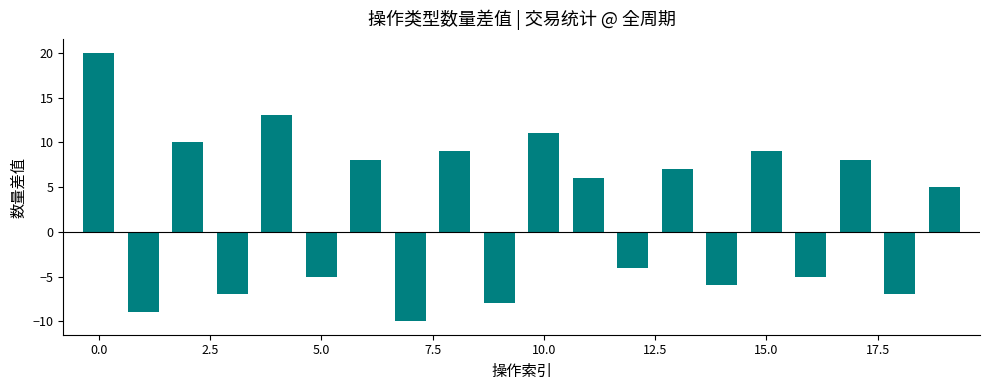

Reading left to right, transcribe all the data shown in this chart.

20	-9	10	-7	13	-5	8	-10	9	-8	11	6	-4	7	-6	9	-5	8	-7	5